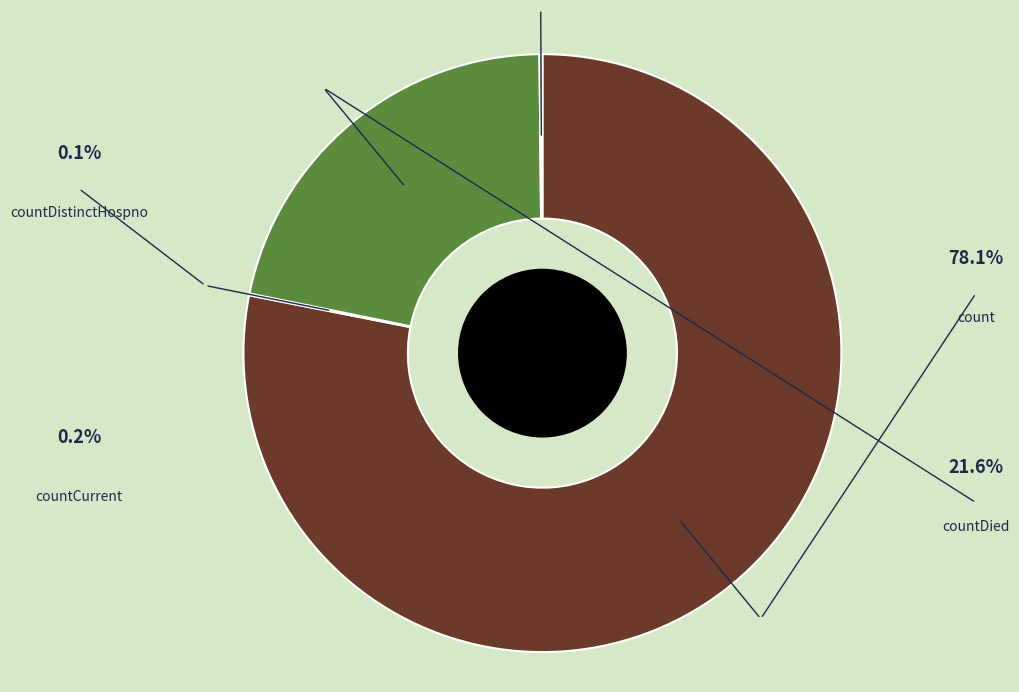

The count slice represents 68% of the pie. True or false?

False